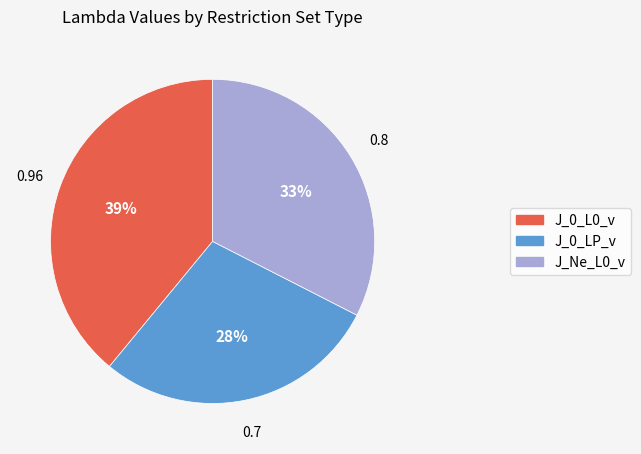

How many slices are in this pie chart?

3